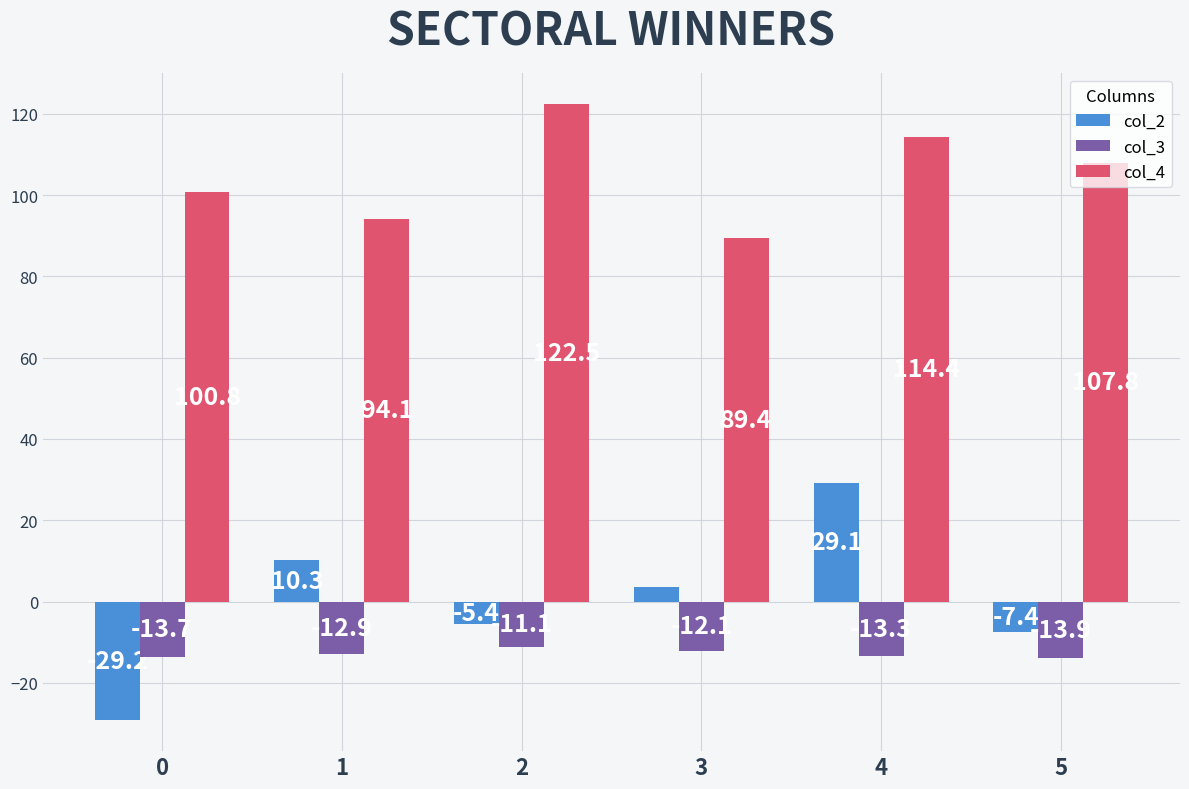

What is the value of the col_3 bar at the 3rd from the left?

-11.1